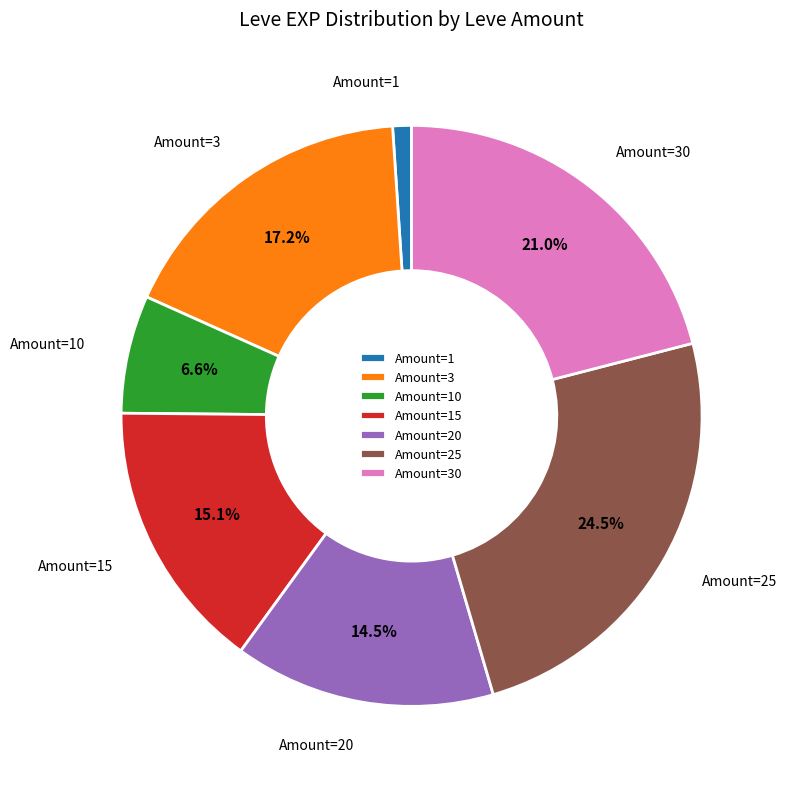

What is the largest slice in the pie chart?

Amount=25